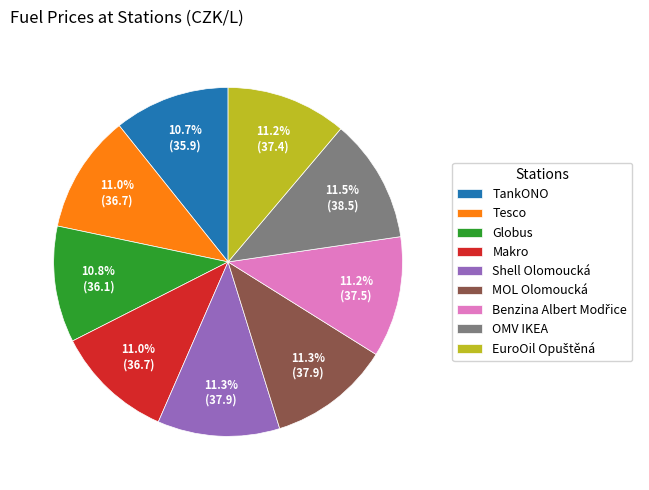

What percentage is the TankONO slice, to the nearest percent?

11%